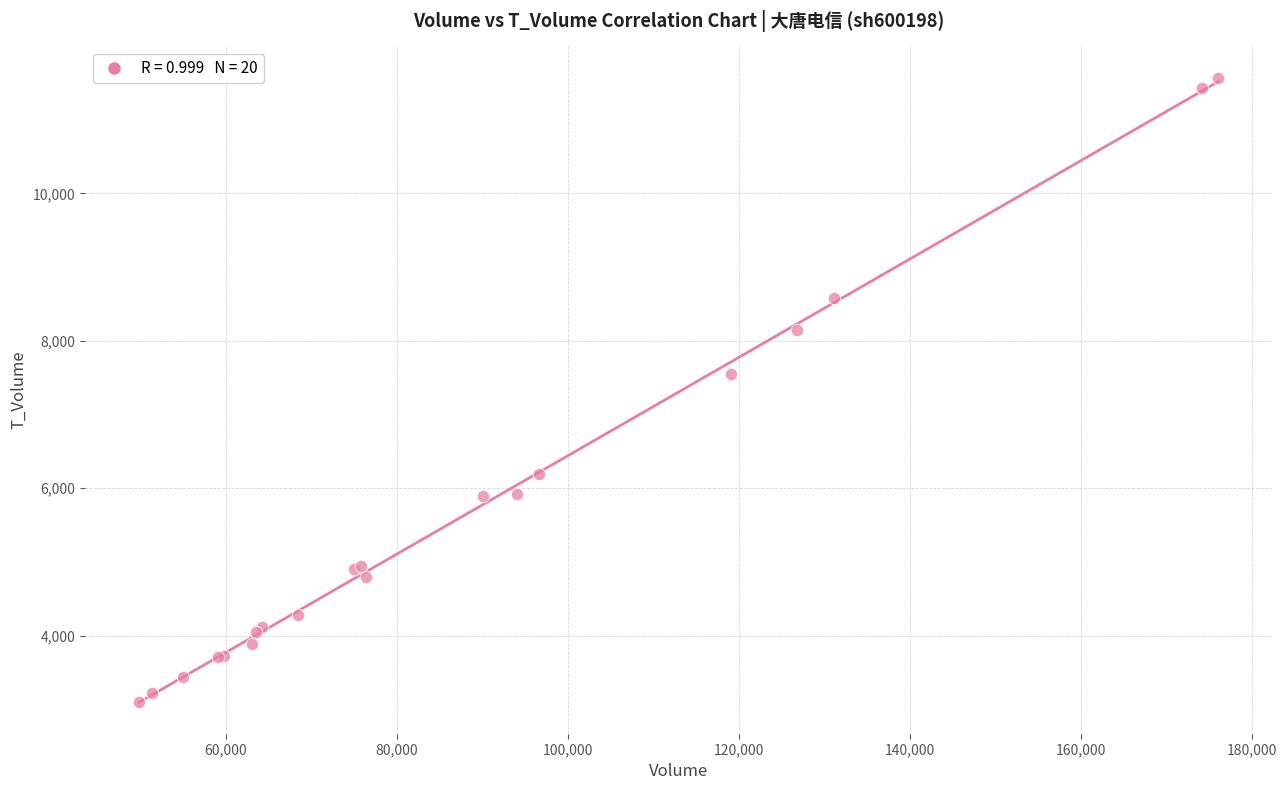

What Y value in the scatter plot is closest to 7334?

7544